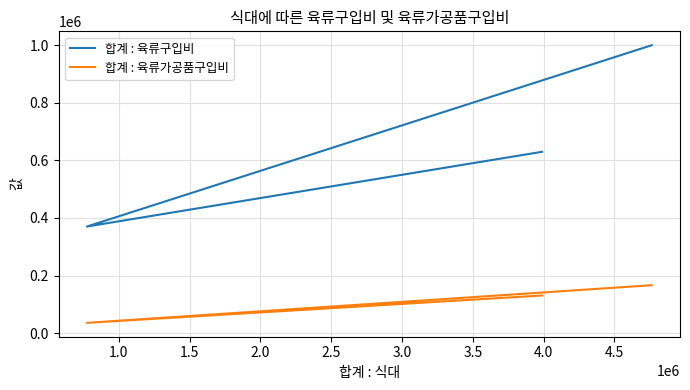

Rank the series by their average value, from highest to lowest.

합계 : 육류구입비, 합계 : 육류가공품구입비